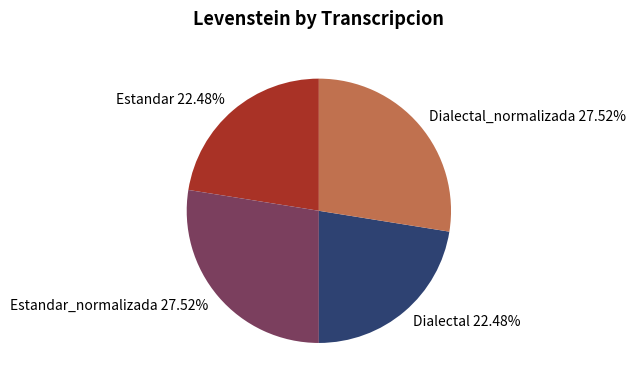

Does Dialectal 22.48% represent more than half of the total?

No